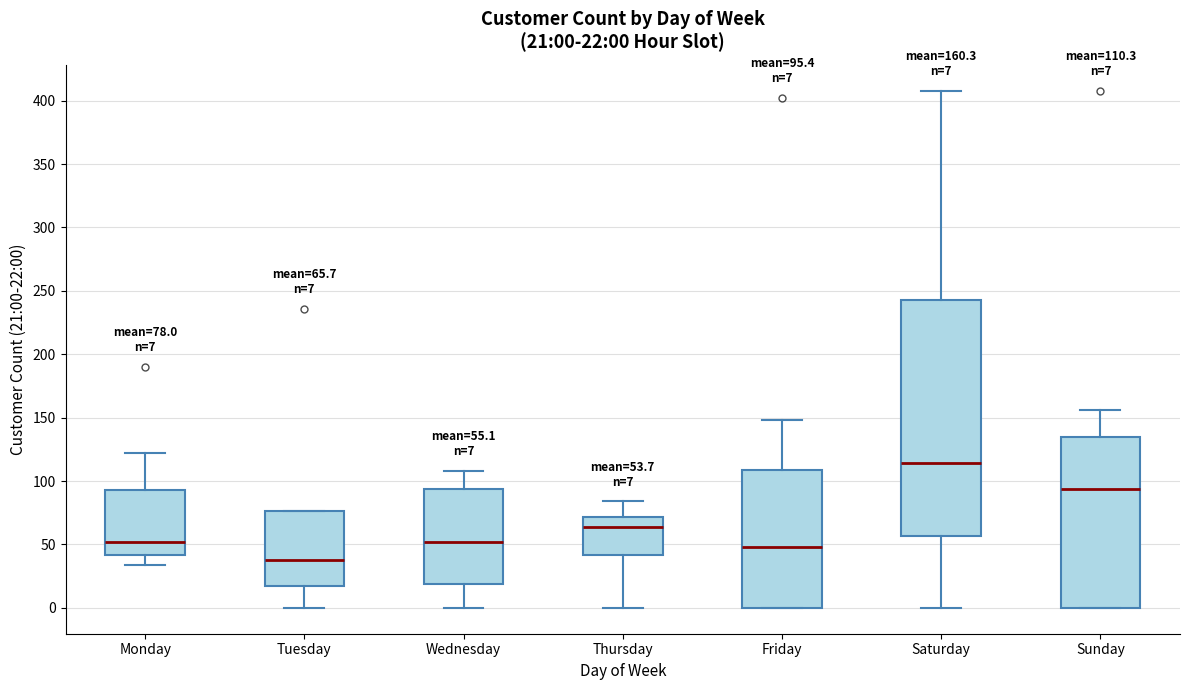

Which box is the tallest, from its lower edge to its upper edge?

Saturday